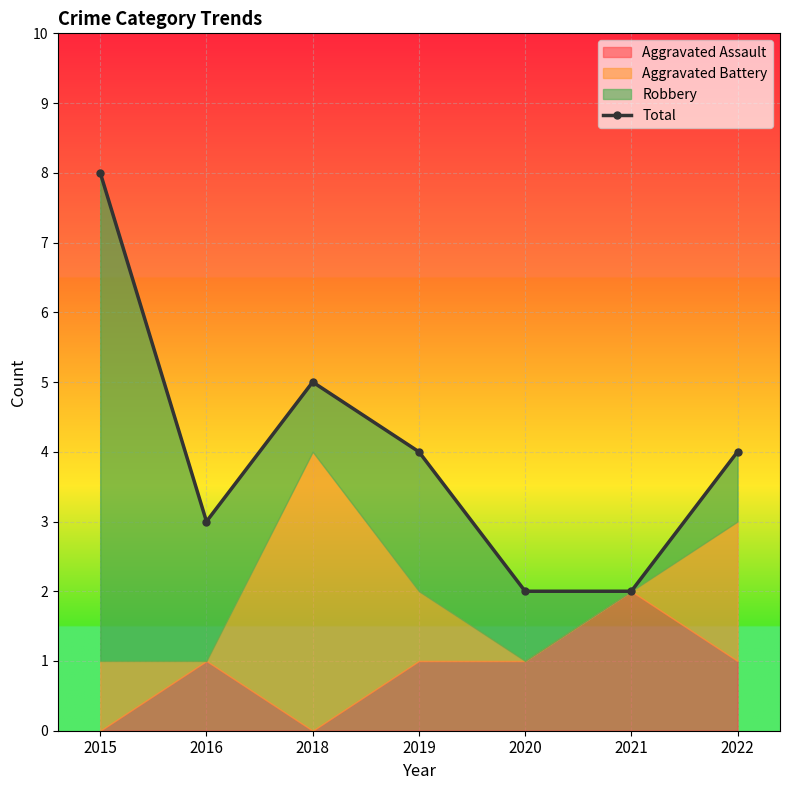

At which label does the data first exceed 4?

2015